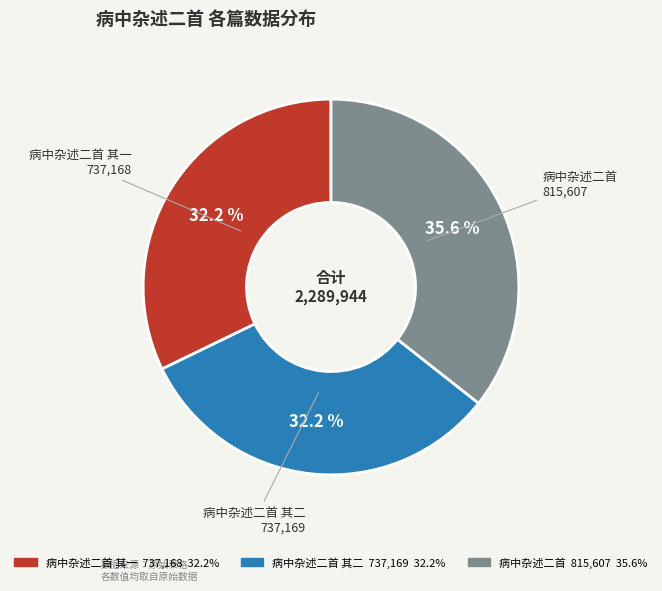

How many segments does this pie chart have?

3